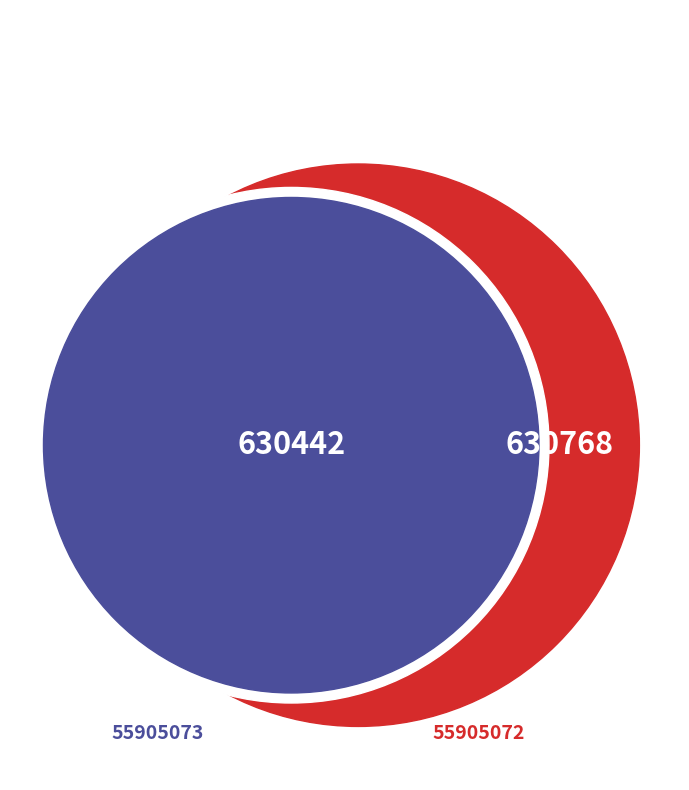

What is the largest slice in the pie chart?

55905072